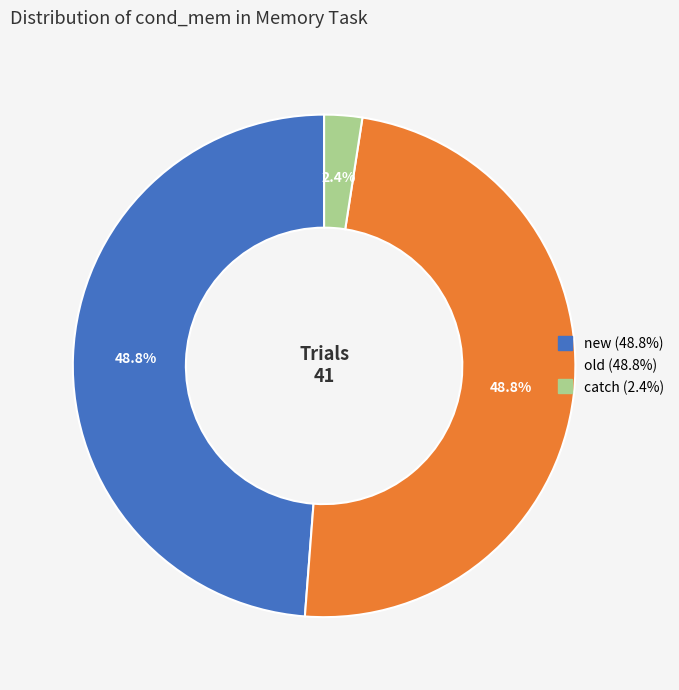

True or false: old accounts for 37% of the total.

False